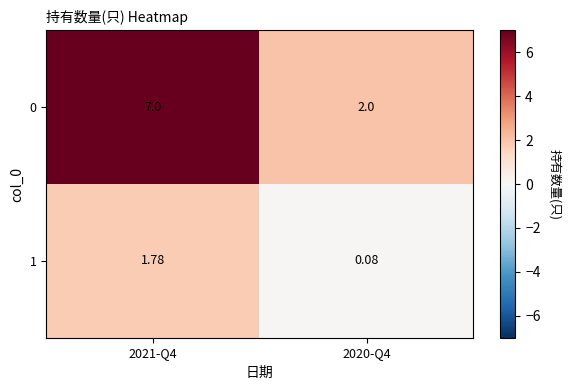

Is the value of 0 at 2020-Q4 greater than the value of 1 at 2021-Q4?

Yes